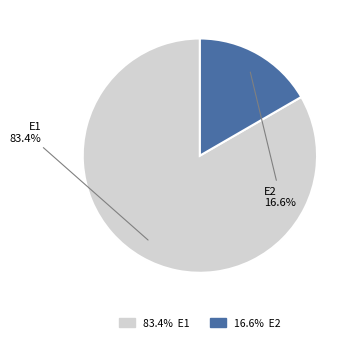

Does any single category account for the majority?

Yes